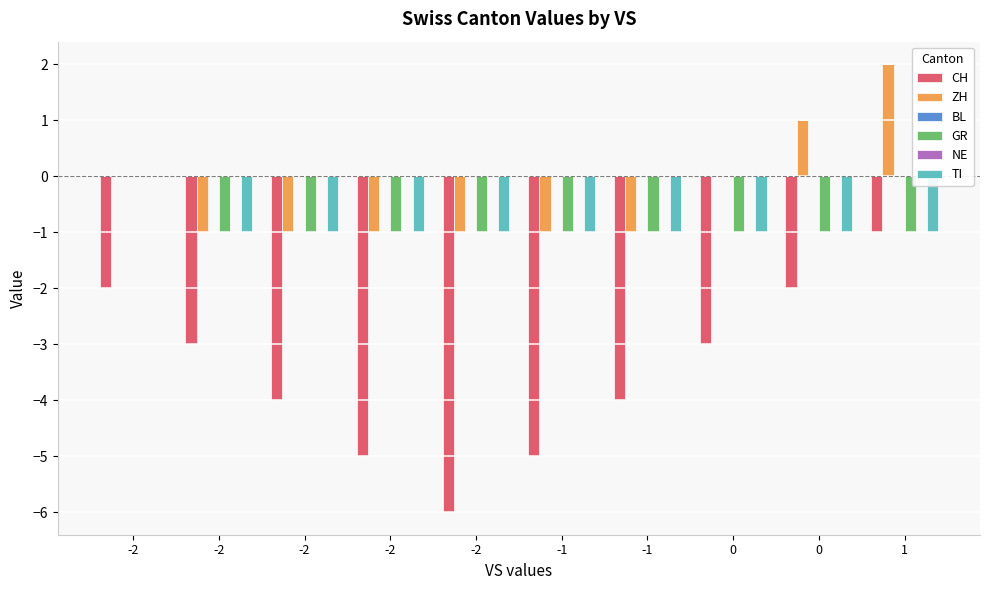

Count the number of categories in the chart.

10